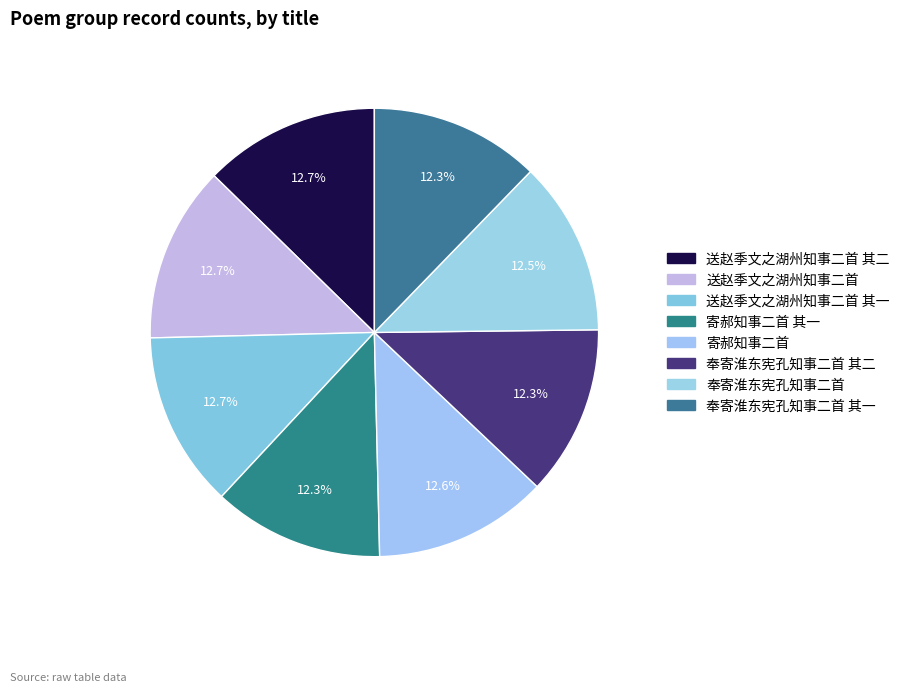

How many segments does this pie chart have?

8